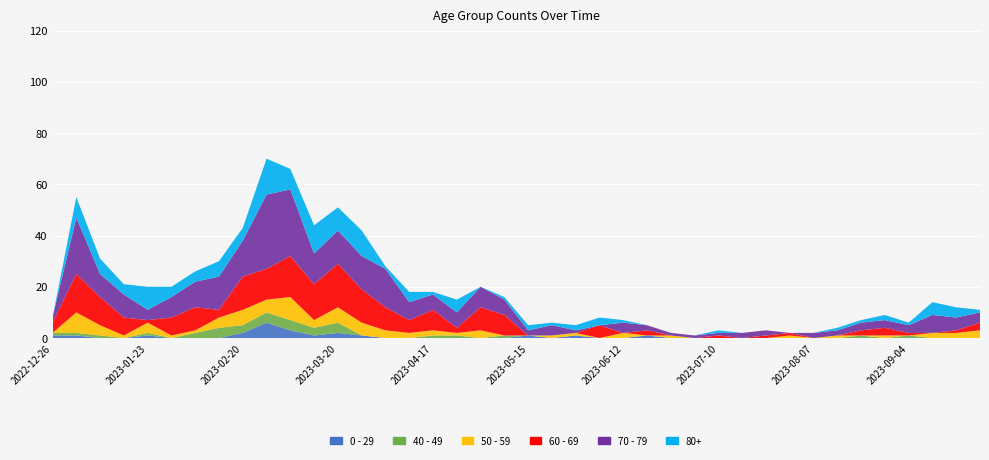

Reading left to right, extract all data points from this chart.

0 - 29: 2022-12-26=1	2023-01-02=1	2023-01-09=0	2023-01-16=0	2023-01-23=1	2023-01-30=0	2023-02-06=0	2023-02-13=0	2023-02-20=2	2023-02-27=6	2023-03-06=3	2023-03-13=1	2023-03-20=2	2023-03-27=1	2023-04-03=0	2023-04-10=0	2023-04-17=0	2023-04-24=0	2023-05-01=0	2023-05-08=0	2023-05-15=1	2023-05-22=0	2023-05-29=1	2023-06-05=0	2023-06-12=0	2023-06-19=1	2023-06-26=0	2023-07-03=0	2023-07-10=0	2023-07-17=0	2023-07-24=0	2023-07-31=0	2023-08-07=0	2023-08-14=0	2023-08-21=0	2023-08-28=0	2023-09-04=0	2023-09-11=0	2023-09-18=0	2023-09-25=0
40 - 49: 2022-12-26=1	2023-01-02=1	2023-01-09=1	2023-01-16=0	2023-01-23=1	2023-01-30=0	2023-02-06=2	2023-02-13=4	2023-02-20=3	2023-02-27=4	2023-03-06=4	2023-03-13=3	2023-03-20=4	2023-03-27=0	2023-04-03=0	2023-04-10=0	2023-04-17=1	2023-04-24=1	2023-05-01=0	2023-05-08=1	2023-05-15=0	2023-05-22=0	2023-05-29=0	2023-06-05=0	2023-06-12=0	2023-06-19=0	2023-06-26=0	2023-07-03=0	2023-07-10=0	2023-07-17=0	2023-07-24=0	2023-07-31=0	2023-08-07=0	2023-08-14=0	2023-08-21=1	2023-08-28=0	2023-09-04=1	2023-09-11=0	2023-09-18=0	2023-09-25=0
50 - 59: 2022-12-26=0	2023-01-02=8	2023-01-09=4	2023-01-16=1	2023-01-23=4	2023-01-30=1	2023-02-06=1	2023-02-13=4	2023-02-20=6	2023-02-27=5	2023-03-06=9	2023-03-13=3	2023-03-20=6	2023-03-27=5	2023-04-03=3	2023-04-10=2	2023-04-17=2	2023-04-24=1	2023-05-01=3	2023-05-08=0	2023-05-15=0	2023-05-22=1	2023-05-29=1	2023-06-05=0	2023-06-12=2	2023-06-19=0	2023-06-26=1	2023-07-03=0	2023-07-10=0	2023-07-17=0	2023-07-24=0	2023-07-31=1	2023-08-07=0	2023-08-14=1	2023-08-21=0	2023-08-28=1	2023-09-04=0	2023-09-11=2	2023-09-18=2	2023-09-25=3
60 - 69: 2022-12-26=4	2023-01-02=15	2023-01-09=11	2023-01-16=7	2023-01-23=1	2023-01-30=7	2023-02-06=9	2023-02-13=3	2023-02-20=13	2023-02-27=12	2023-03-06=16	2023-03-13=14	2023-03-20=17	2023-03-27=13	2023-04-03=9	2023-04-10=5	2023-04-17=8	2023-04-24=2	2023-05-01=9	2023-05-08=8	2023-05-15=0	2023-05-22=0	2023-05-29=0	2023-06-05=5	2023-06-12=0	2023-06-19=2	2023-06-26=0	2023-07-03=0	2023-07-10=1	2023-07-17=0	2023-07-24=1	2023-07-31=1	2023-08-07=0	2023-08-14=0	2023-08-21=2	2023-08-28=3	2023-09-04=1	2023-09-11=0	2023-09-18=1	2023-09-25=3
70 - 79: 2022-12-26=2	2023-01-02=22	2023-01-09=9	2023-01-16=9	2023-01-23=4	2023-01-30=8	2023-02-06=10	2023-02-13=13	2023-02-20=14	2023-02-27=29	2023-03-06=26	2023-03-13=12	2023-03-20=13	2023-03-27=13	2023-04-03=15	2023-04-10=7	2023-04-17=6	2023-04-24=6	2023-05-01=8	2023-05-08=6	2023-05-15=2	2023-05-22=4	2023-05-29=1	2023-06-05=0	2023-06-12=4	2023-06-19=2	2023-06-26=1	2023-07-03=1	2023-07-10=1	2023-07-17=2	2023-07-24=2	2023-07-31=0	2023-08-07=2	2023-08-14=2	2023-08-21=3	2023-08-28=3	2023-09-04=3	2023-09-11=7	2023-09-18=5	2023-09-25=4
80+: 2022-12-26=0	2023-01-02=8	2023-01-09=6	2023-01-16=4	2023-01-23=9	2023-01-30=4	2023-02-06=4	2023-02-13=6	2023-02-20=5	2023-02-27=14	2023-03-06=8	2023-03-13=11	2023-03-20=9	2023-03-27=10	2023-04-03=1	2023-04-10=4	2023-04-17=1	2023-04-24=5	2023-05-01=0	2023-05-08=1	2023-05-15=2	2023-05-22=1	2023-05-29=2	2023-06-05=3	2023-06-12=1	2023-06-19=0	2023-06-26=0	2023-07-03=0	2023-07-10=1	2023-07-17=0	2023-07-24=0	2023-07-31=0	2023-08-07=0	2023-08-14=1	2023-08-21=1	2023-08-28=2	2023-09-04=1	2023-09-11=5	2023-09-18=4	2023-09-25=1